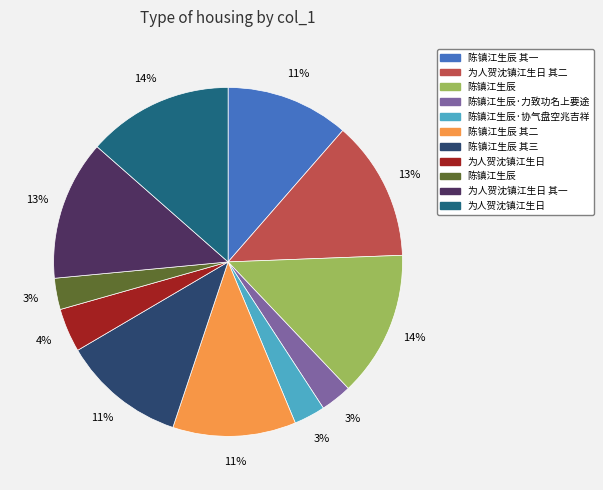

Is there any slice that represents more than half of the pie?

No